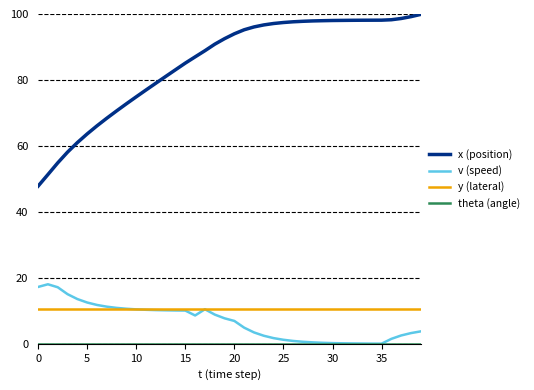

Which series has the largest total across all categories?

x (position)